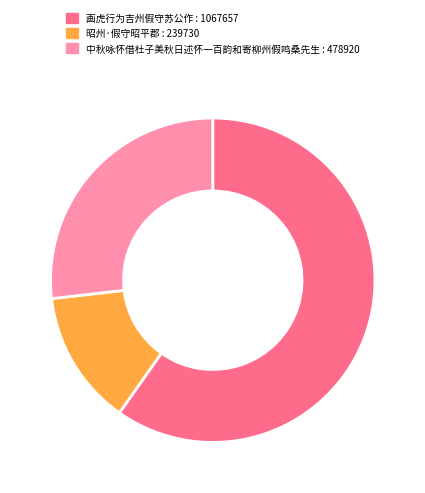

How many segments does this pie chart have?

3